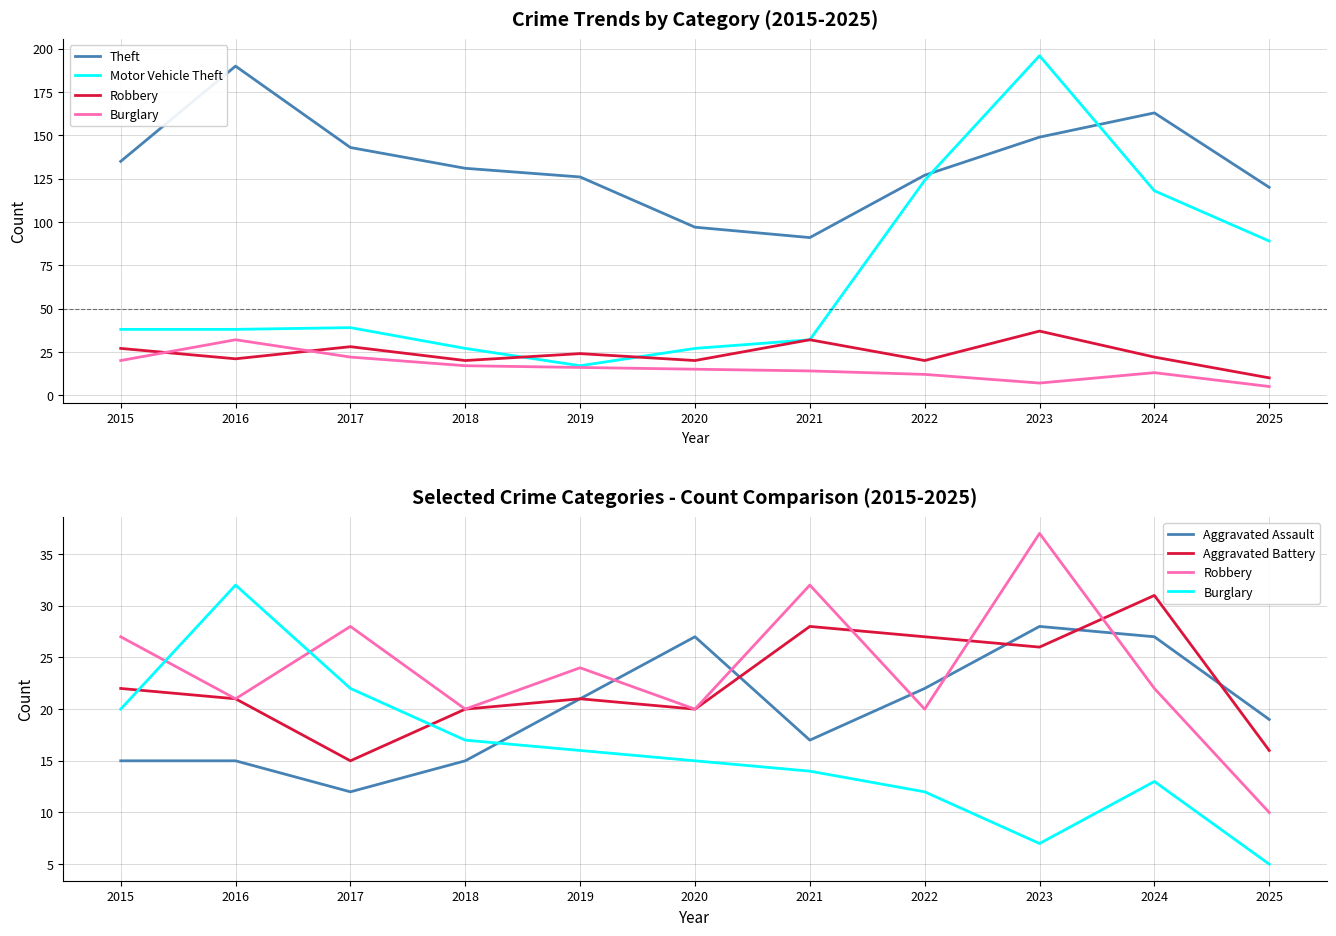

What is the difference between the Theft values at 2018 and 2025?

11